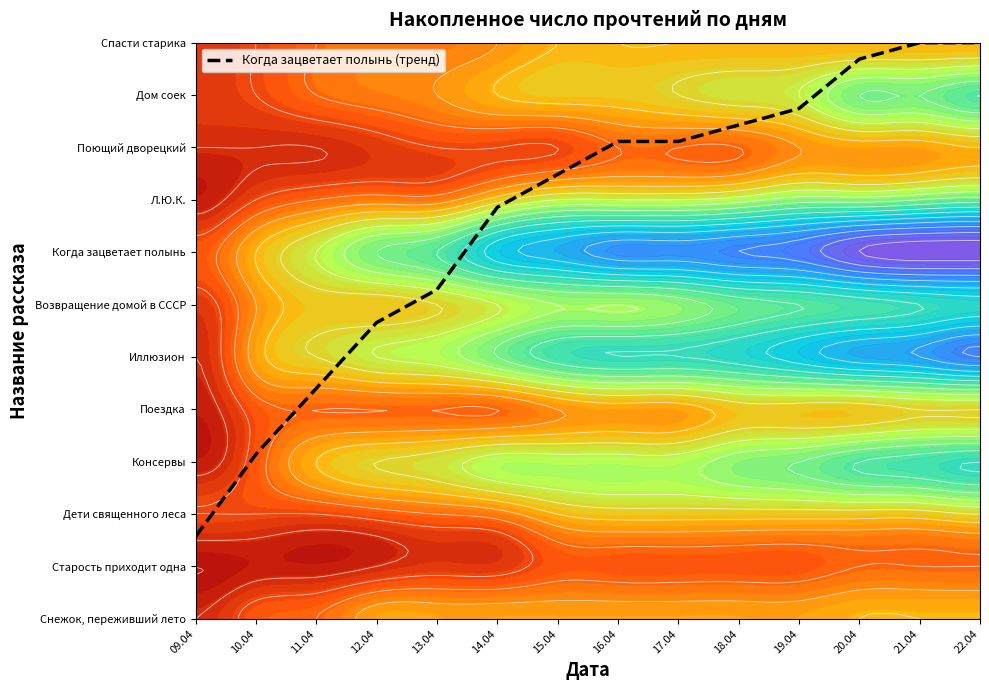

What is the difference between the second highest and second lowest values?

7.9